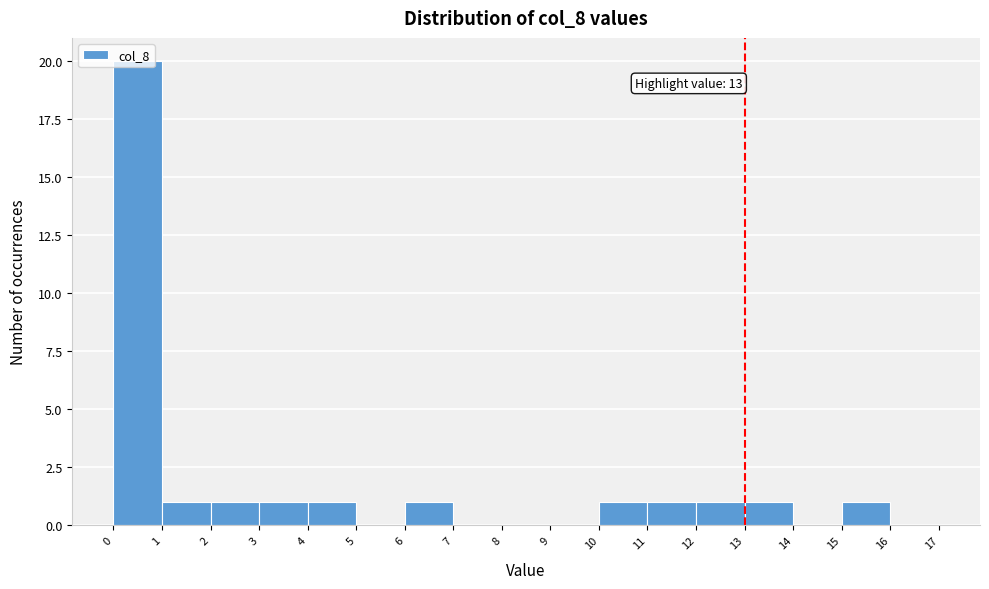

Over which range of the x-axis is the bar tallest?

0 to 1